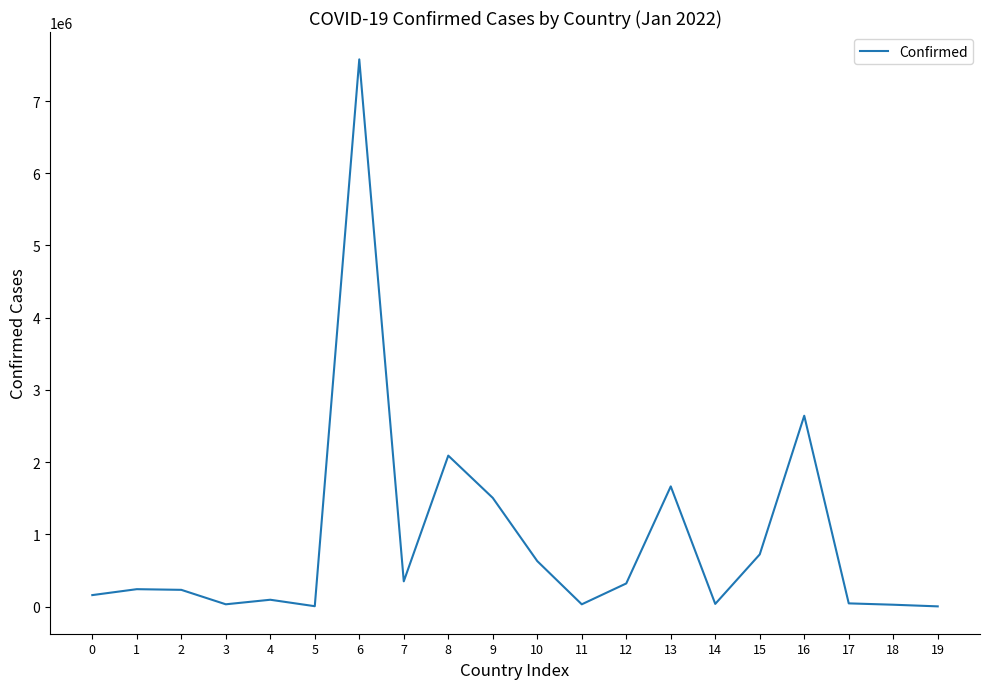

Read the value at 10.

630420